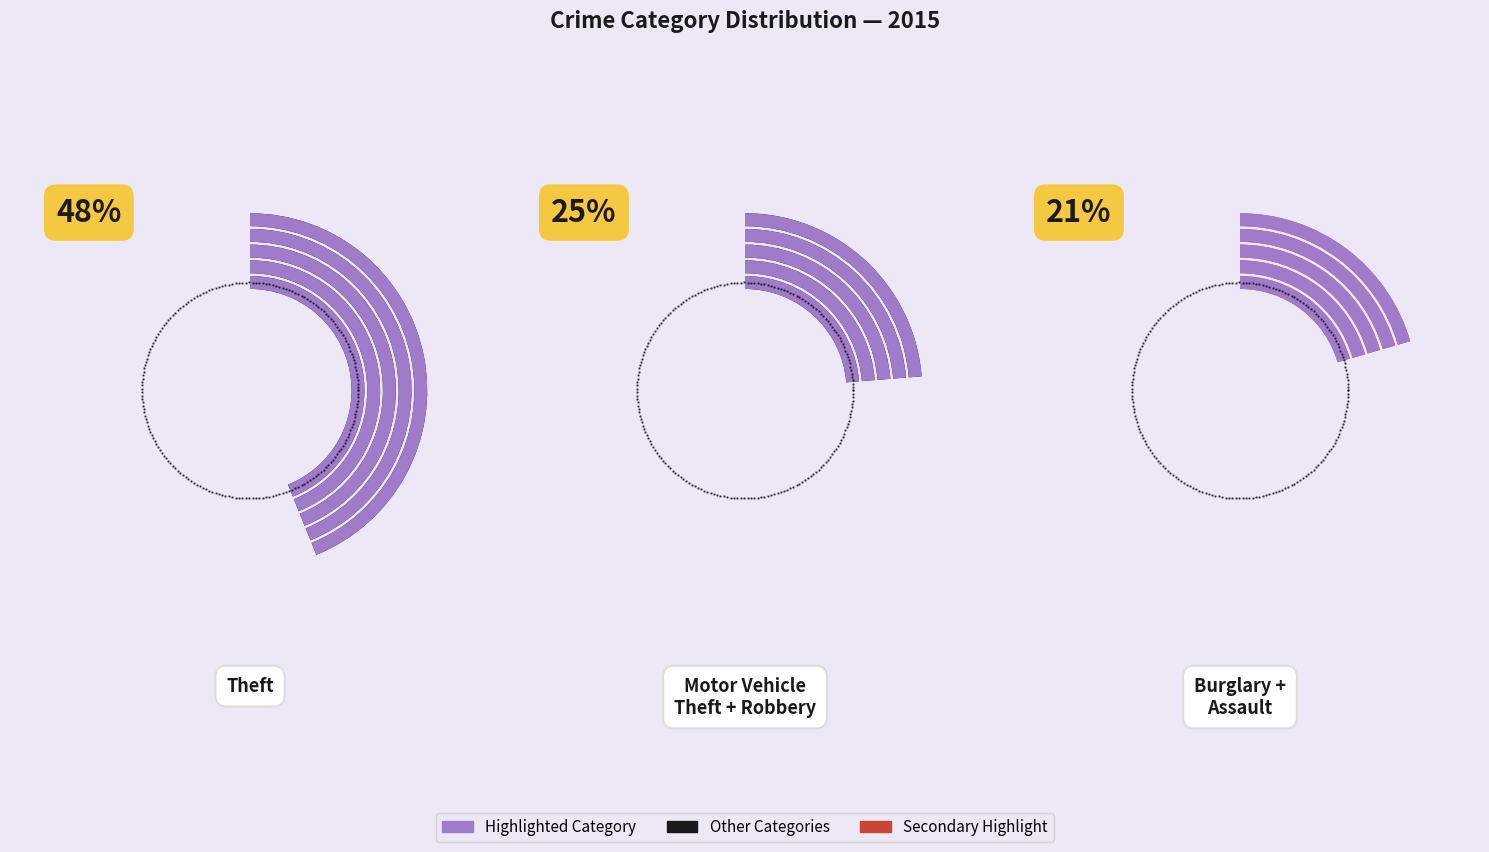

To the nearest percent, what percentage of the pie is Burglary?

14%